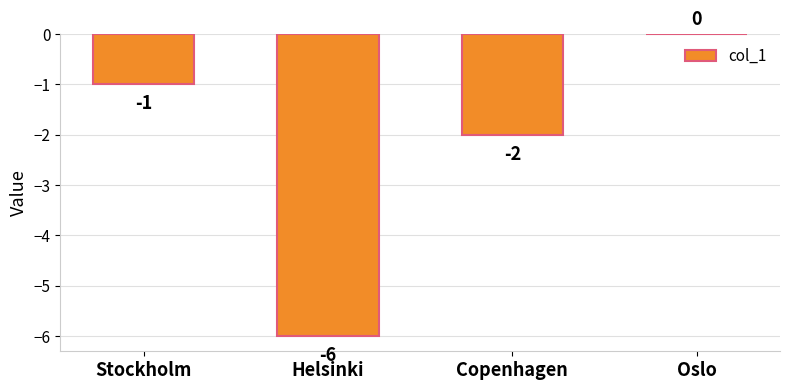

Which label corresponds to the largest value in the chart?

Oslo